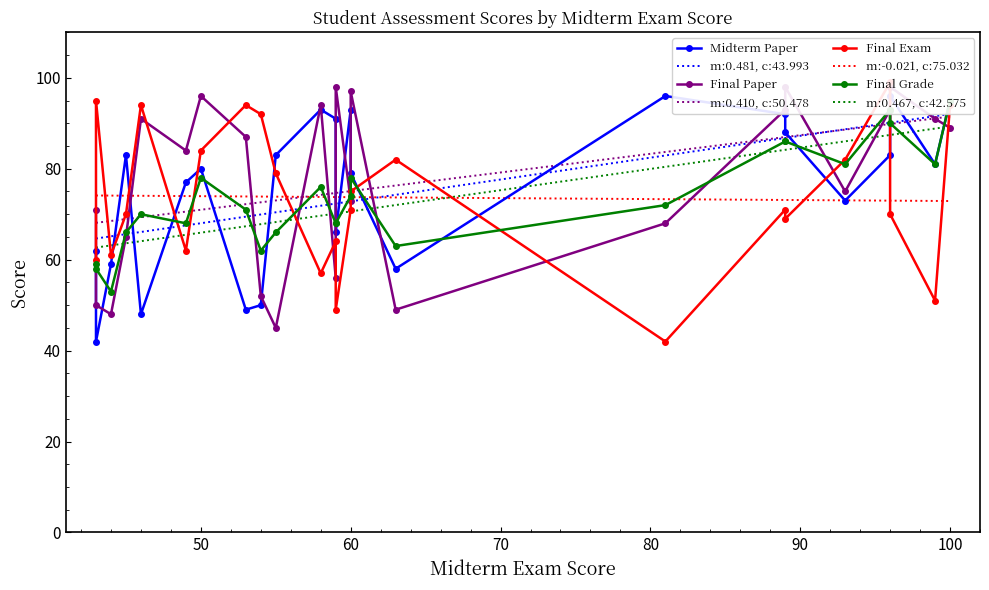

How many interior local valleys does the Final Exam series have?

7